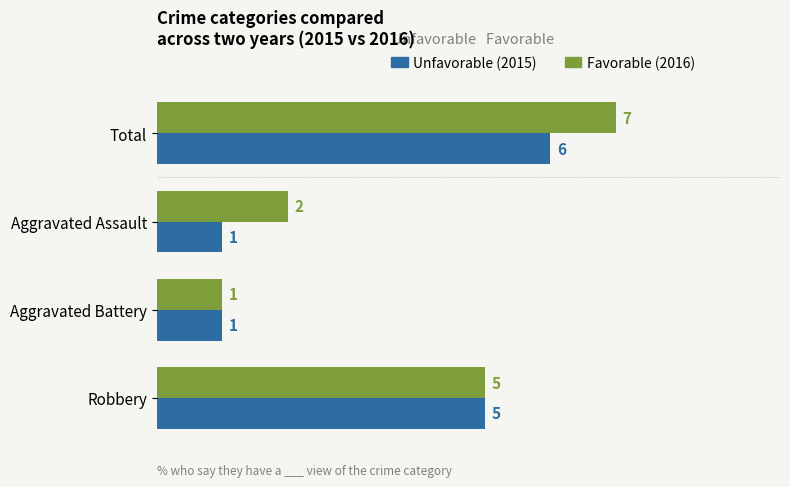

The Favorable (2016) series shows 8 at Robbery. True or false?

False